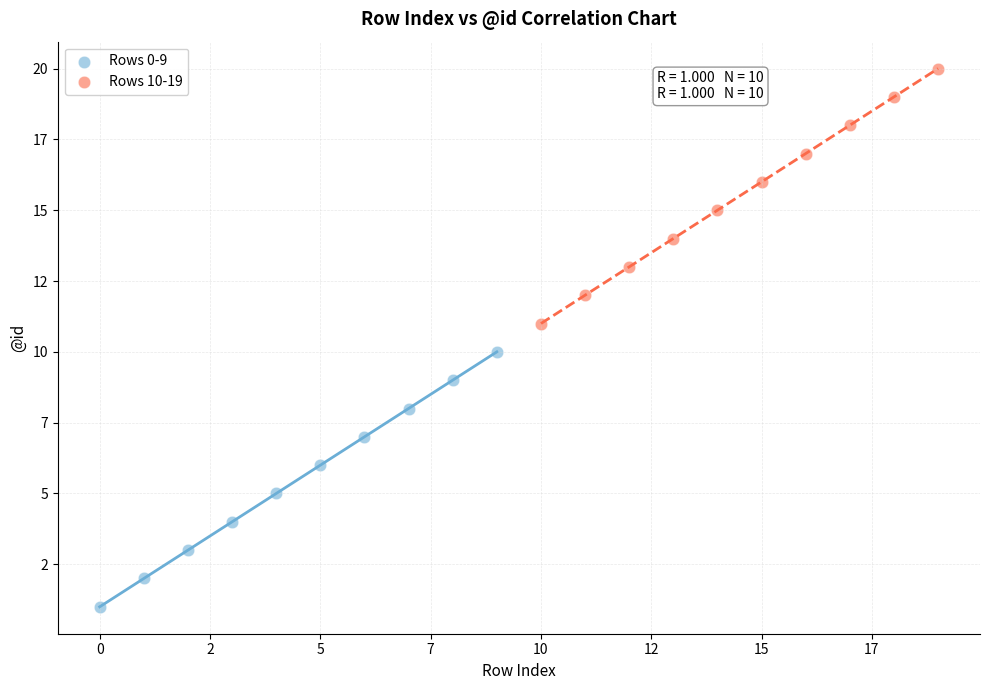

Which series contains the highest Y value?

Rows 10-19